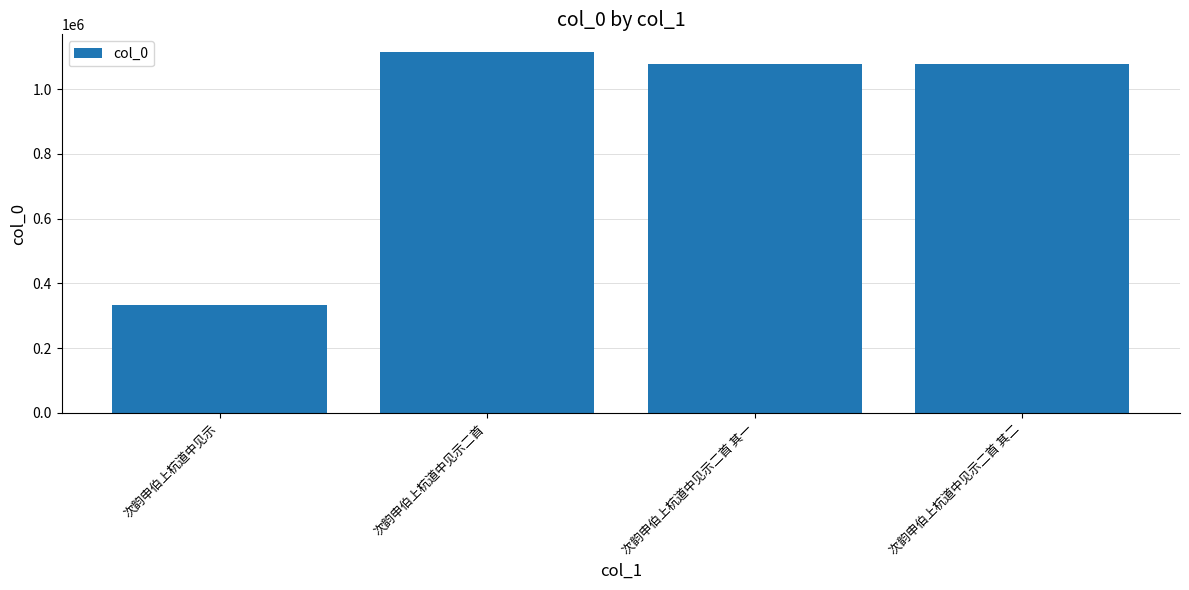

What is the approximate value at 次韵申伯上杭道中见示二首 其二?

1078170